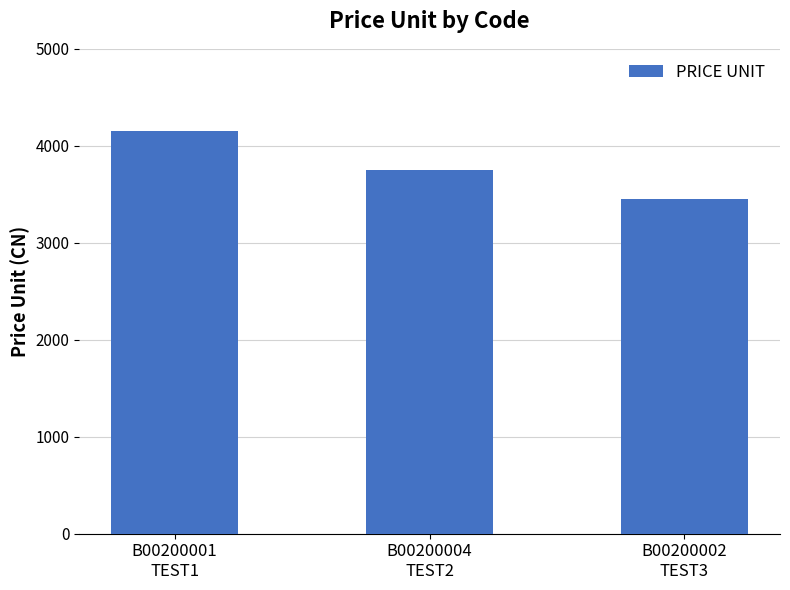

Where does the data first go above 3749?

B00200001
TEST1